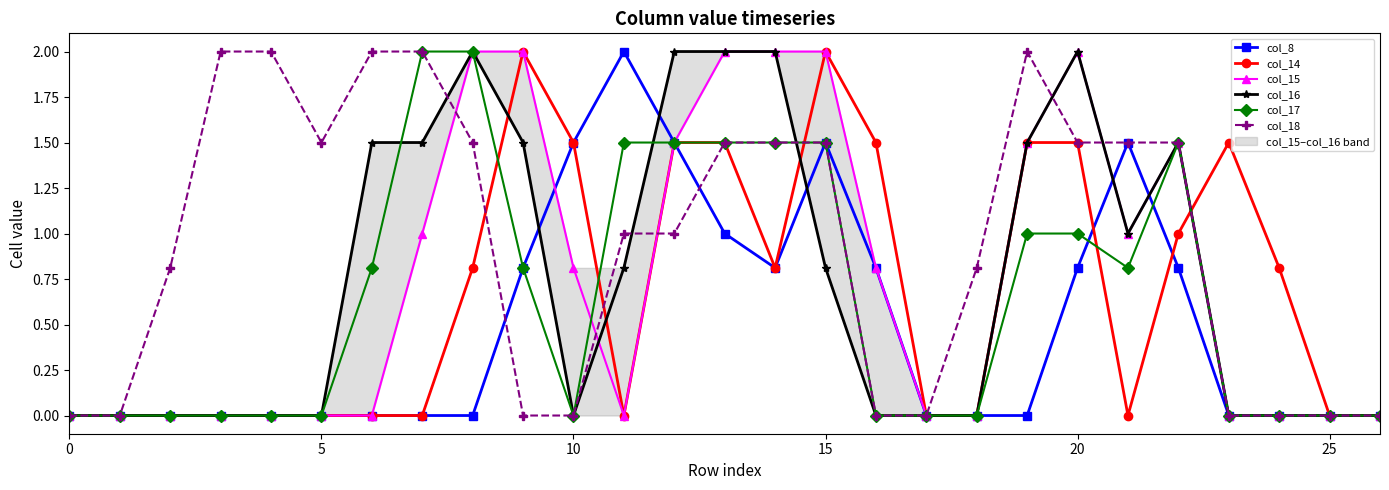

Where do col_14 and col_17 first cross each other?

8 and 9